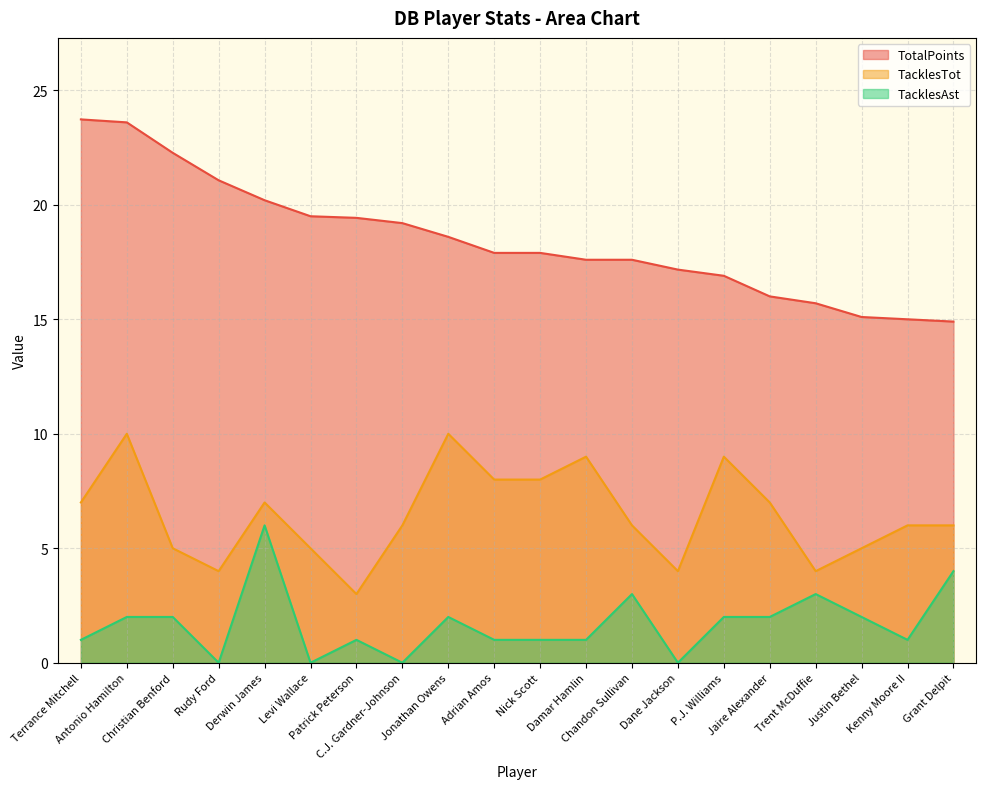

Is it true that TotalPoints equals 3.4 at Jaire Alexander?

False